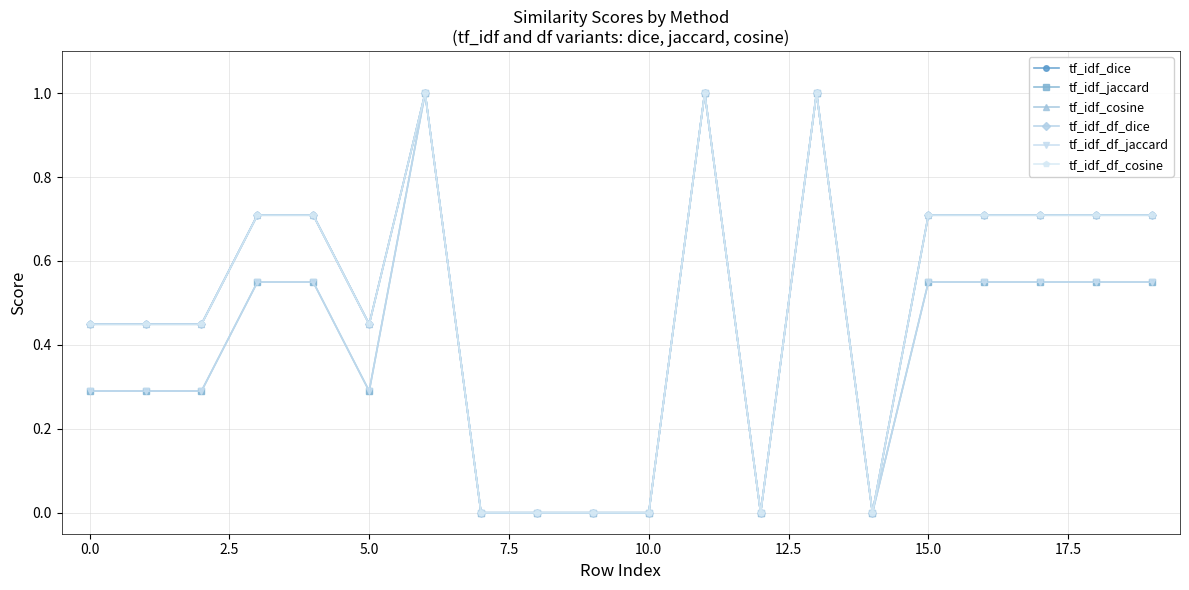

What is the label of the 13th point from the left?

12